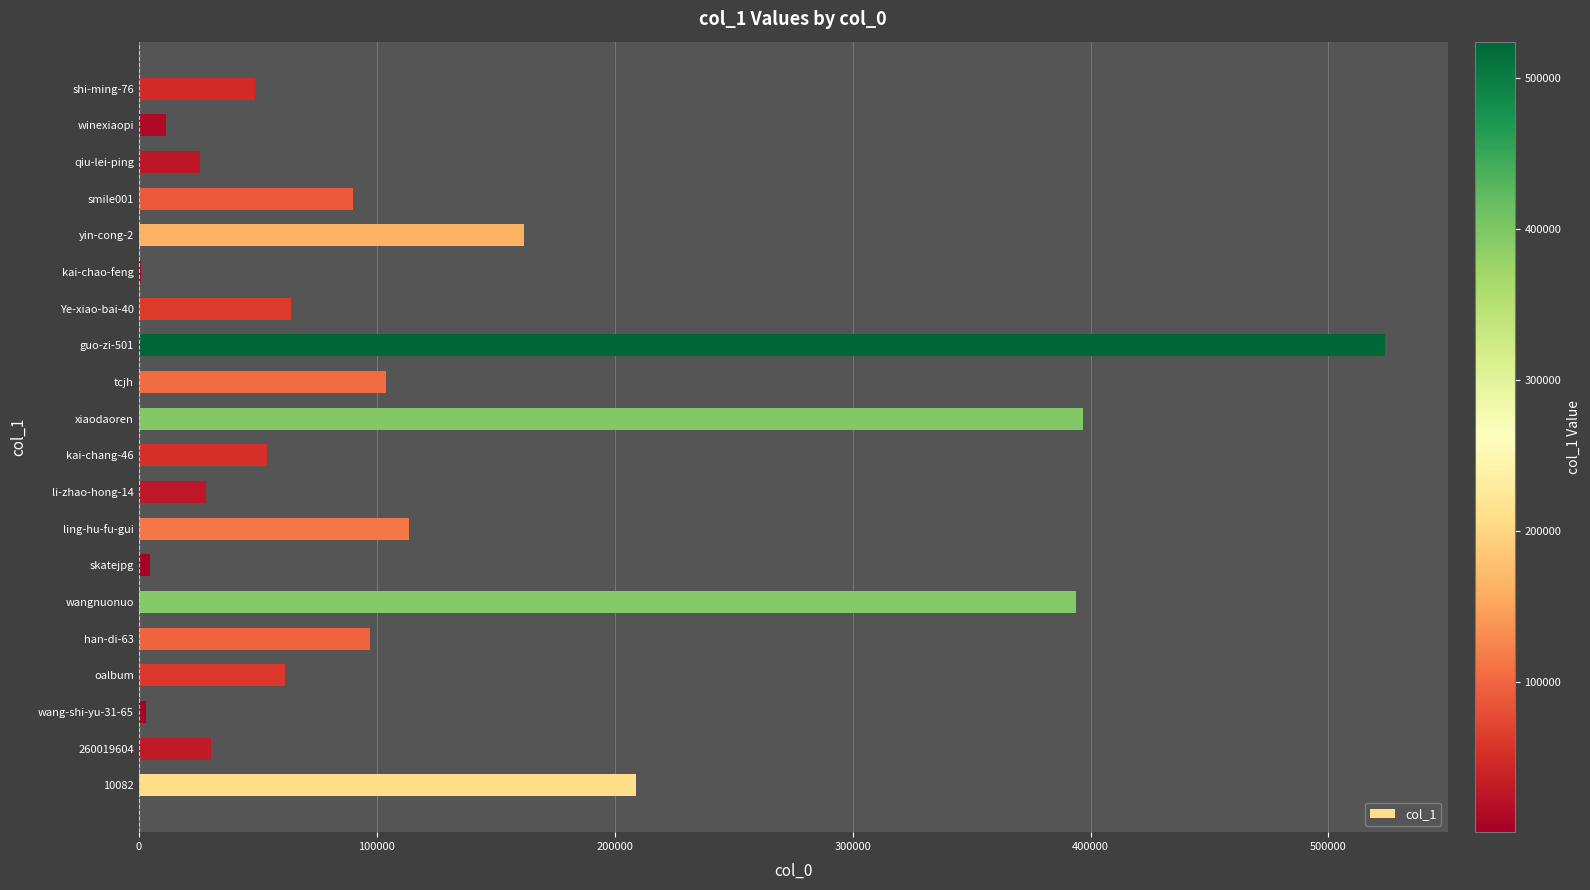

Between skatejpg and wangnuonuo, which is larger?

wangnuonuo